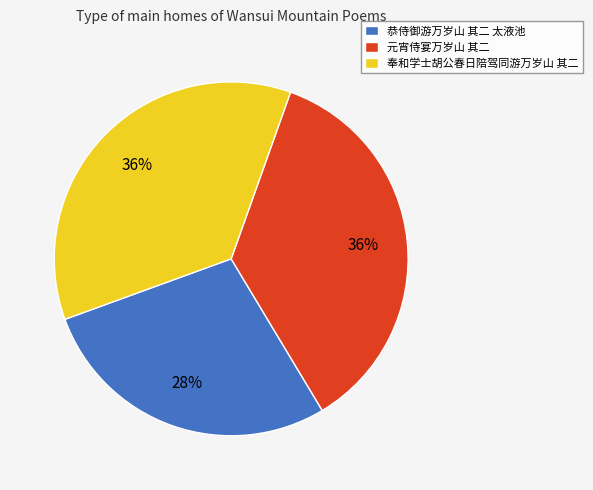

What is the smallest slice in the pie chart?

恭侍御游万岁山 其二 太液池